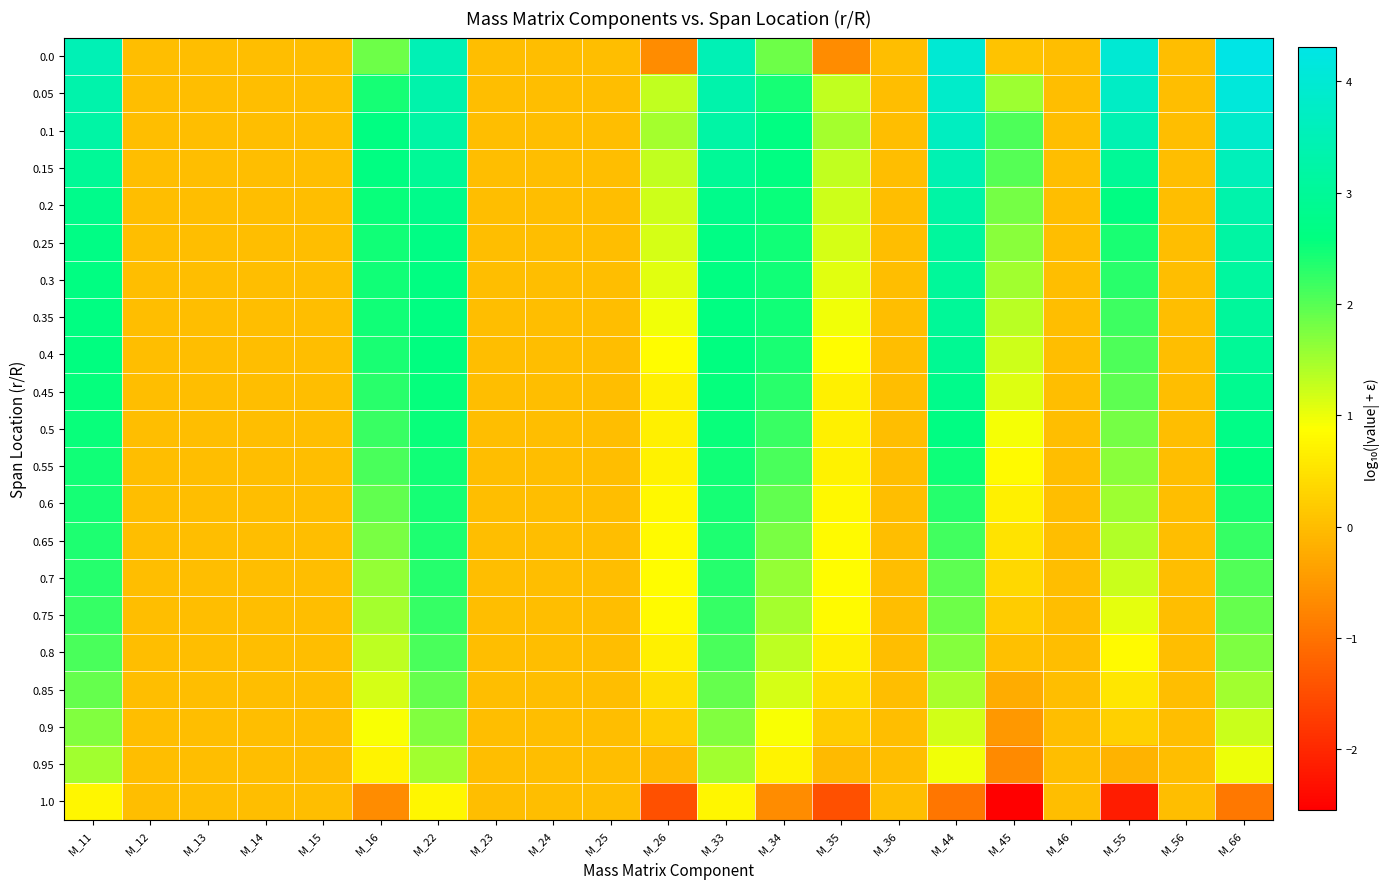

Reading right to left, extract all data points from this chart.

0.0: M_66=4.3	M_56=0.0	M_55=4.0	M_46=0.0	M_45=0.1	M_44=4.0	M_36=0.0	M_35=-0.6	M_34=1.9	M_33=3.5	M_26=-0.6	M_25=0.0	M_24=0.0	M_23=0.0	M_22=3.5	M_16=1.9	M_15=0.0	M_14=0.0	M_13=0.0	M_12=0.0	M_11=3.5
0.05: M_66=4.1	M_56=0.0	M_55=3.8	M_46=0.0	M_45=1.5	M_44=3.8	M_36=0.0	M_35=1.3	M_34=2.4	M_33=3.3	M_26=1.3	M_25=0.0	M_24=0.0	M_23=0.0	M_22=3.3	M_16=2.4	M_15=0.0	M_14=0.0	M_13=0.0	M_12=0.0	M_11=3.3
0.1: M_66=3.9	M_56=0.0	M_55=3.4	M_46=0.0	M_45=2.1	M_44=3.7	M_36=0.0	M_35=1.5	M_34=2.6	M_33=3.2	M_26=1.5	M_25=0.0	M_24=0.0	M_23=0.0	M_22=3.2	M_16=2.6	M_15=0.0	M_14=0.0	M_13=0.0	M_12=0.0	M_11=3.2
0.15: M_66=3.6	M_56=0.0	M_55=3.0	M_46=0.0	M_45=2.0	M_44=3.4	M_36=0.0	M_35=1.3	M_34=2.6	M_33=3.0	M_26=1.3	M_25=0.0	M_24=0.0	M_23=0.0	M_22=3.0	M_16=2.6	M_15=0.0	M_14=0.0	M_13=0.0	M_12=0.0	M_11=3.0
0.2: M_66=3.3	M_56=0.0	M_55=2.7	M_46=0.0	M_45=1.8	M_44=3.2	M_36=0.0	M_35=1.2	M_34=2.5	M_33=2.8	M_26=1.2	M_25=0.0	M_24=0.0	M_23=0.0	M_22=2.8	M_16=2.5	M_15=0.0	M_14=0.0	M_13=0.0	M_12=0.0	M_11=2.8
0.25: M_66=3.2	M_56=0.0	M_55=2.4	M_46=0.0	M_45=1.7	M_44=3.1	M_36=0.0	M_35=1.2	M_34=2.5	M_33=2.7	M_26=1.2	M_25=0.0	M_24=0.0	M_23=0.0	M_22=2.7	M_16=2.5	M_15=0.0	M_14=0.0	M_13=0.0	M_12=0.0	M_11=2.7
0.3: M_66=3.1	M_56=0.0	M_55=2.3	M_46=0.0	M_45=1.5	M_44=3.0	M_36=0.0	M_35=1.1	M_34=2.5	M_33=2.6	M_26=1.1	M_25=0.0	M_24=0.0	M_23=0.0	M_22=2.6	M_16=2.5	M_15=0.0	M_14=0.0	M_13=0.0	M_12=0.0	M_11=2.6
0.35: M_66=3.1	M_56=0.0	M_55=2.2	M_46=0.0	M_45=1.3	M_44=3.0	M_36=0.0	M_35=1.0	M_34=2.5	M_33=2.6	M_26=1.0	M_25=0.0	M_24=0.0	M_23=0.0	M_22=2.6	M_16=2.5	M_15=0.0	M_14=0.0	M_13=0.0	M_12=0.0	M_11=2.6
0.4: M_66=3.0	M_56=0.0	M_55=2.1	M_46=0.0	M_45=1.2	M_44=2.9	M_36=0.0	M_35=0.8	M_34=2.4	M_33=2.6	M_26=0.8	M_25=0.0	M_24=0.0	M_23=0.0	M_22=2.6	M_16=2.4	M_15=0.0	M_14=0.0	M_13=0.0	M_12=0.0	M_11=2.6
0.45: M_66=2.9	M_56=0.0	M_55=2.0	M_46=0.0	M_45=1.1	M_44=2.8	M_36=0.0	M_35=0.7	M_34=2.3	M_33=2.6	M_26=0.7	M_25=0.0	M_24=0.0	M_23=0.0	M_22=2.6	M_16=2.3	M_15=0.0	M_14=0.0	M_13=0.0	M_12=0.0	M_11=2.6
0.5: M_66=2.7	M_56=0.0	M_55=1.8	M_46=0.0	M_45=1.0	M_44=2.7	M_36=0.0	M_35=0.7	M_34=2.2	M_33=2.5	M_26=0.7	M_25=0.0	M_24=0.0	M_23=0.0	M_22=2.5	M_16=2.2	M_15=0.0	M_14=0.0	M_13=0.0	M_12=0.0	M_11=2.5
0.55: M_66=2.6	M_56=0.0	M_55=1.7	M_46=0.0	M_45=0.8	M_44=2.5	M_36=0.0	M_35=0.7	M_34=2.1	M_33=2.5	M_26=0.7	M_25=0.0	M_24=0.0	M_23=0.0	M_22=2.5	M_16=2.1	M_15=0.0	M_14=0.0	M_13=0.0	M_12=0.0	M_11=2.5
0.6: M_66=2.4	M_56=0.0	M_55=1.5	M_46=0.0	M_45=0.7	M_44=2.3	M_36=0.0	M_35=0.8	M_34=1.9	M_33=2.4	M_26=0.8	M_25=0.0	M_24=0.0	M_23=0.0	M_22=2.4	M_16=1.9	M_15=0.0	M_14=0.0	M_13=0.0	M_12=0.0	M_11=2.4
0.65: M_66=2.2	M_56=0.0	M_55=1.4	M_46=0.0	M_45=0.5	M_44=2.2	M_36=0.0	M_35=0.8	M_34=1.8	M_33=2.4	M_26=0.8	M_25=0.0	M_24=0.0	M_23=0.0	M_22=2.4	M_16=1.8	M_15=0.0	M_14=0.0	M_13=0.0	M_12=0.0	M_11=2.4
0.7: M_66=2.0	M_56=0.0	M_55=1.2	M_46=0.0	M_45=0.3	M_44=2.0	M_36=0.0	M_35=0.8	M_34=1.6	M_33=2.3	M_26=0.8	M_25=0.0	M_24=0.0	M_23=0.0	M_22=2.3	M_16=1.6	M_15=0.0	M_14=0.0	M_13=0.0	M_12=0.0	M_11=2.3
0.75: M_66=1.9	M_56=0.0	M_55=1.0	M_46=0.0	M_45=0.2	M_44=1.9	M_36=0.0	M_35=0.8	M_34=1.5	M_33=2.2	M_26=0.8	M_25=0.0	M_24=0.0	M_23=0.0	M_22=2.2	M_16=1.5	M_15=0.0	M_14=0.0	M_13=0.0	M_12=0.0	M_11=2.2
0.8: M_66=1.8	M_56=0.0	M_55=0.8	M_46=0.0	M_45=0.0	M_44=1.7	M_36=0.0	M_35=0.7	M_34=1.3	M_33=2.1	M_26=0.7	M_25=0.0	M_24=0.0	M_23=0.0	M_22=2.1	M_16=1.3	M_15=0.0	M_14=0.0	M_13=0.0	M_12=0.0	M_11=2.1
0.85: M_66=1.5	M_56=0.0	M_55=0.6	M_46=0.0	M_45=-0.2	M_44=1.5	M_36=0.0	M_35=0.4	M_34=1.2	M_33=1.9	M_26=0.4	M_25=0.0	M_24=0.0	M_23=0.0	M_22=1.9	M_16=1.2	M_15=0.0	M_14=0.0	M_13=0.0	M_12=0.0	M_11=1.9
0.9: M_66=1.2	M_56=0.0	M_55=0.2	M_46=0.0	M_45=-0.5	M_44=1.2	M_36=0.0	M_35=0.2	M_34=0.9	M_33=1.7	M_26=0.2	M_25=0.0	M_24=0.0	M_23=0.0	M_22=1.7	M_16=0.9	M_15=0.0	M_14=0.0	M_13=0.0	M_12=0.0	M_11=1.7
0.95: M_66=1.0	M_56=0.0	M_55=-0.1	M_46=0.0	M_45=-0.7	M_44=1.0	M_36=0.0	M_35=-0.1	M_34=0.7	M_33=1.5	M_26=-0.1	M_25=0.0	M_24=0.0	M_23=0.0	M_22=1.5	M_16=0.7	M_15=0.0	M_14=0.0	M_13=0.0	M_12=0.0	M_11=1.5
1.0: M_66=-0.9	M_56=0.0	M_55=-2.2	M_46=0.0	M_45=-2.5	M_44=-1.0	M_36=0.0	M_35=-1.5	M_34=-0.7	M_33=0.8	M_26=-1.5	M_25=0.0	M_24=0.0	M_23=0.0	M_22=0.8	M_16=-0.7	M_15=0.0	M_14=0.0	M_13=0.0	M_12=0.0	M_11=0.8